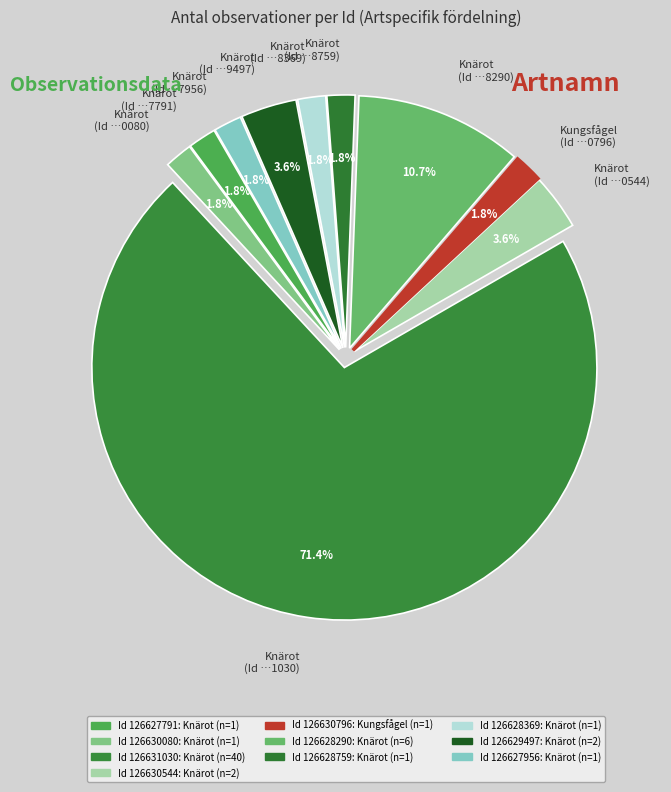

Is there any slice that represents more than half of the pie?

Yes